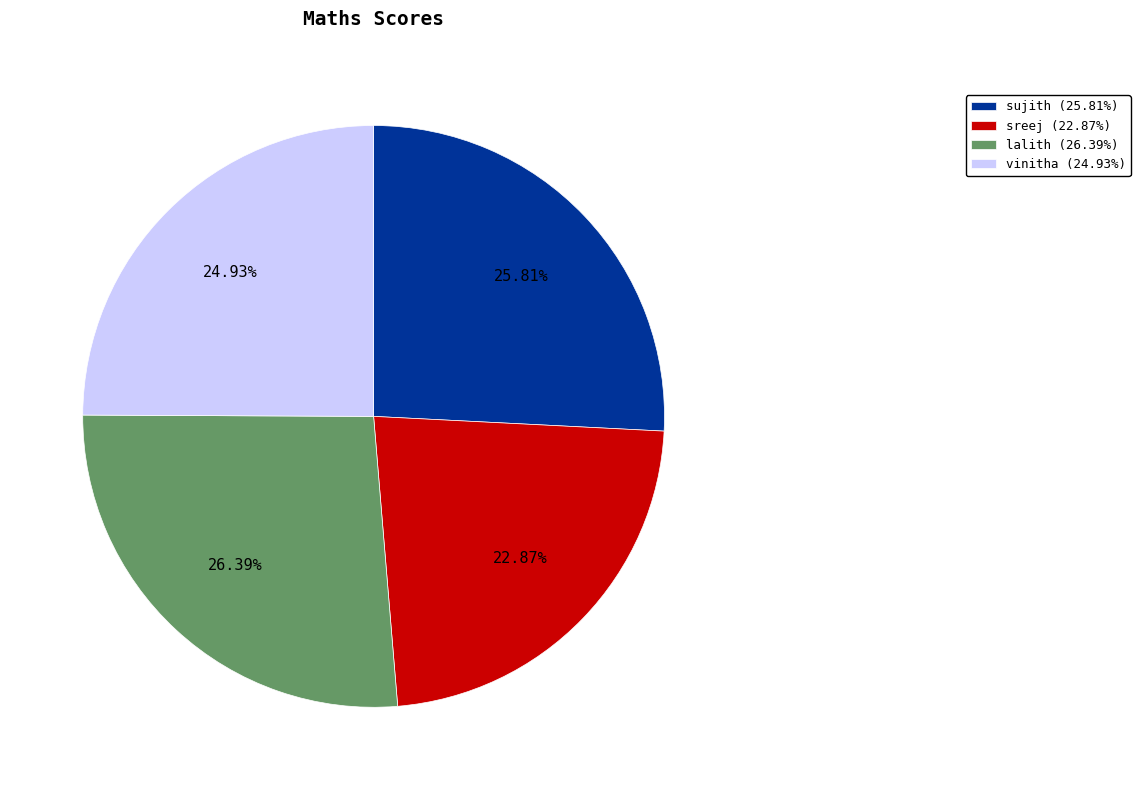

True or false: sreej accounts for 37% of the total.

False